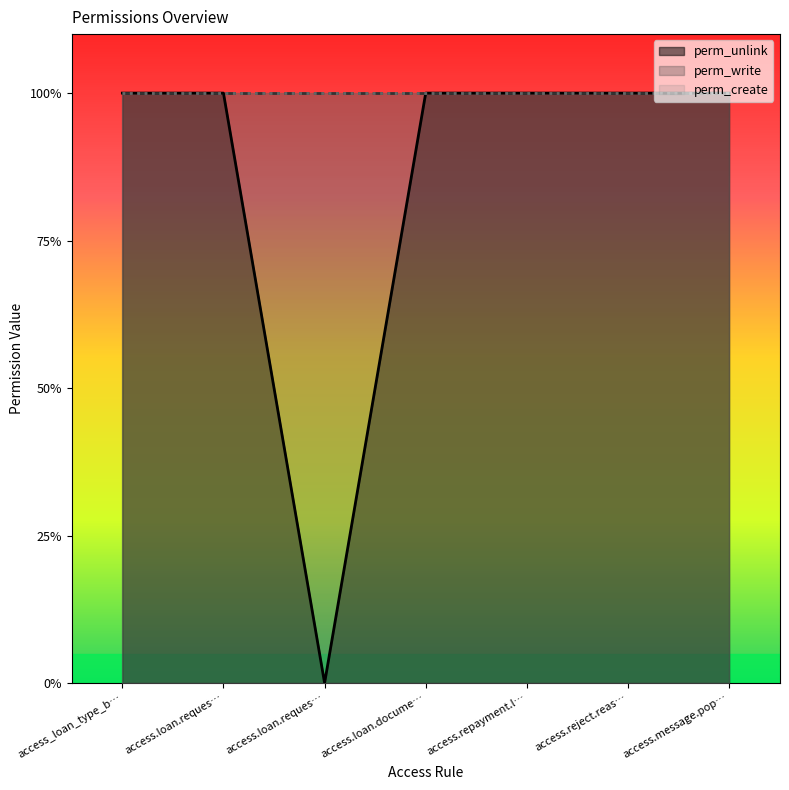

The value of perm_unlink at access.message.popup.base is 1. True or false?

True